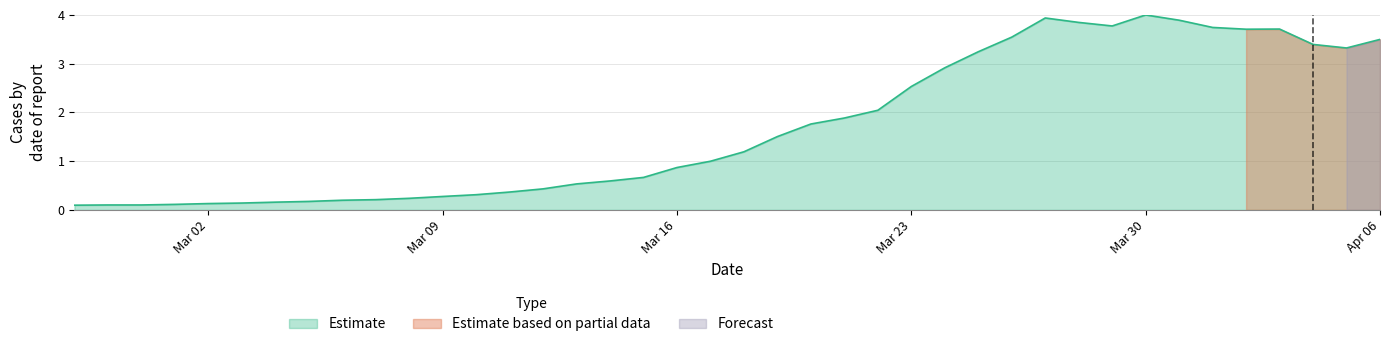

What is the minimum value shown in the chart?

0.1